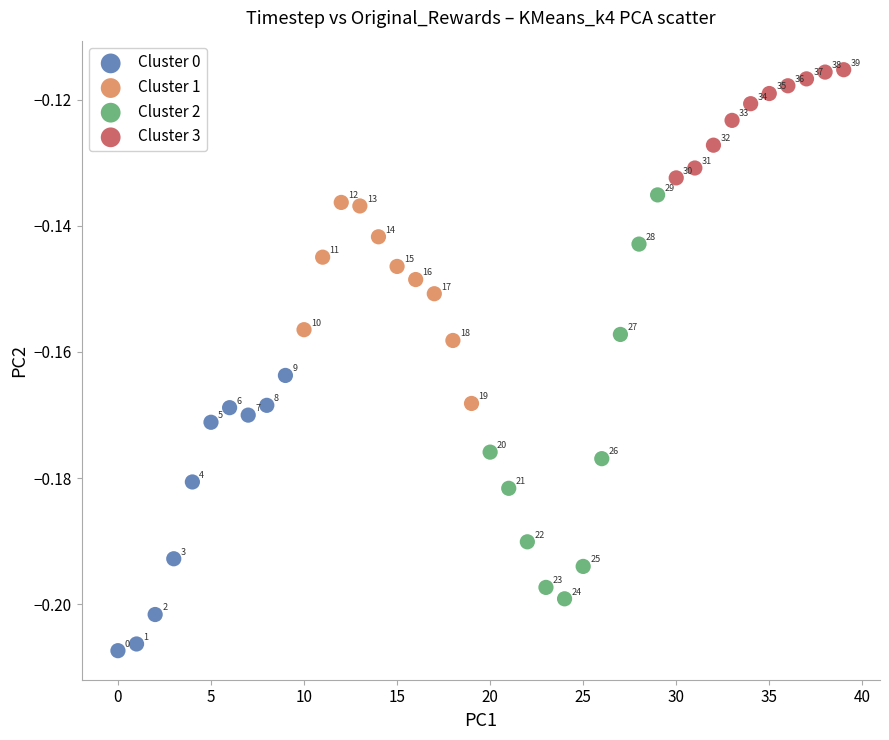

Which series reaches the minimum Y coordinate?

Cluster 0